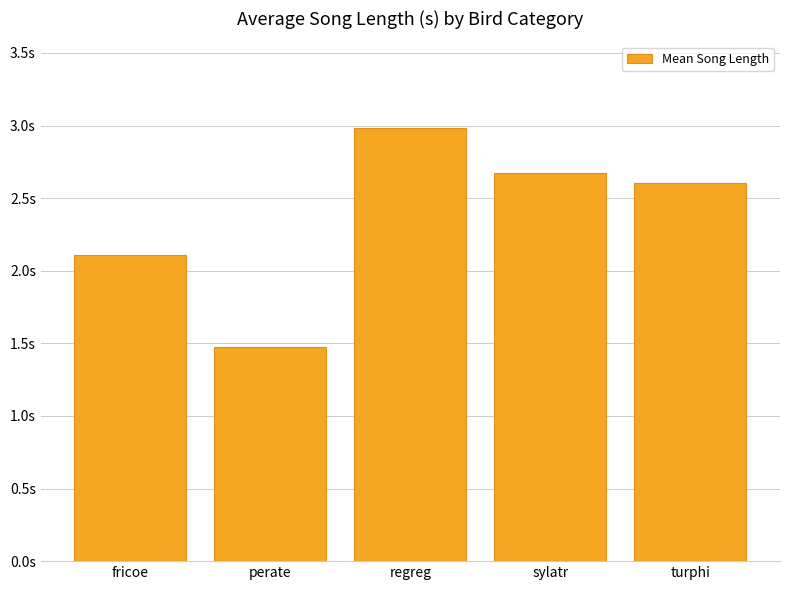

Does the chart contain any negative values?

No